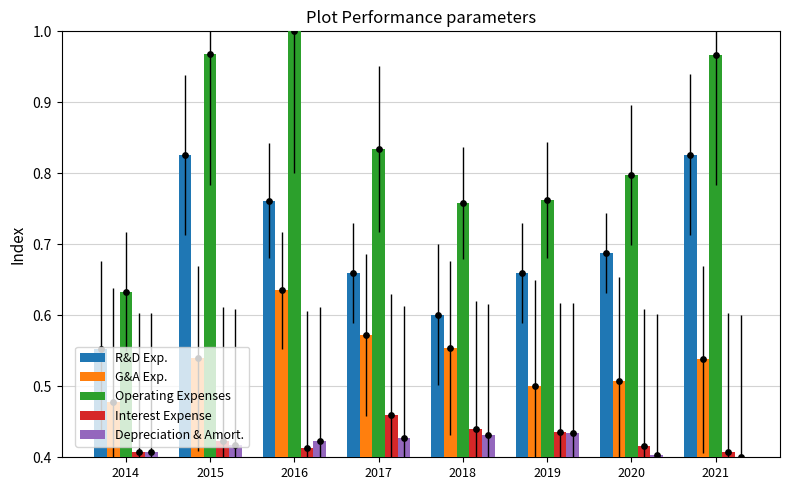

Which series has the largest Y range (max minus min)?

Operating Expenses